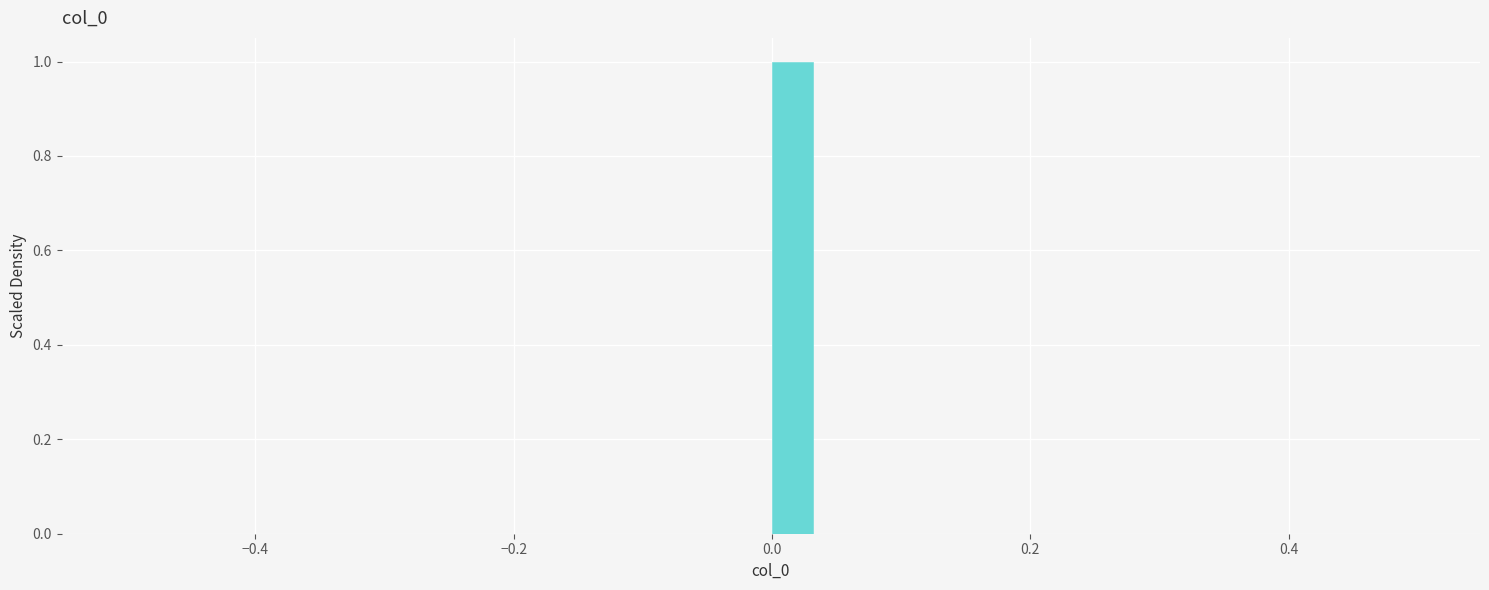

Around what value on the x-axis is the tallest bar? Give the approximate position of its centre, as read against the axis.

0.02